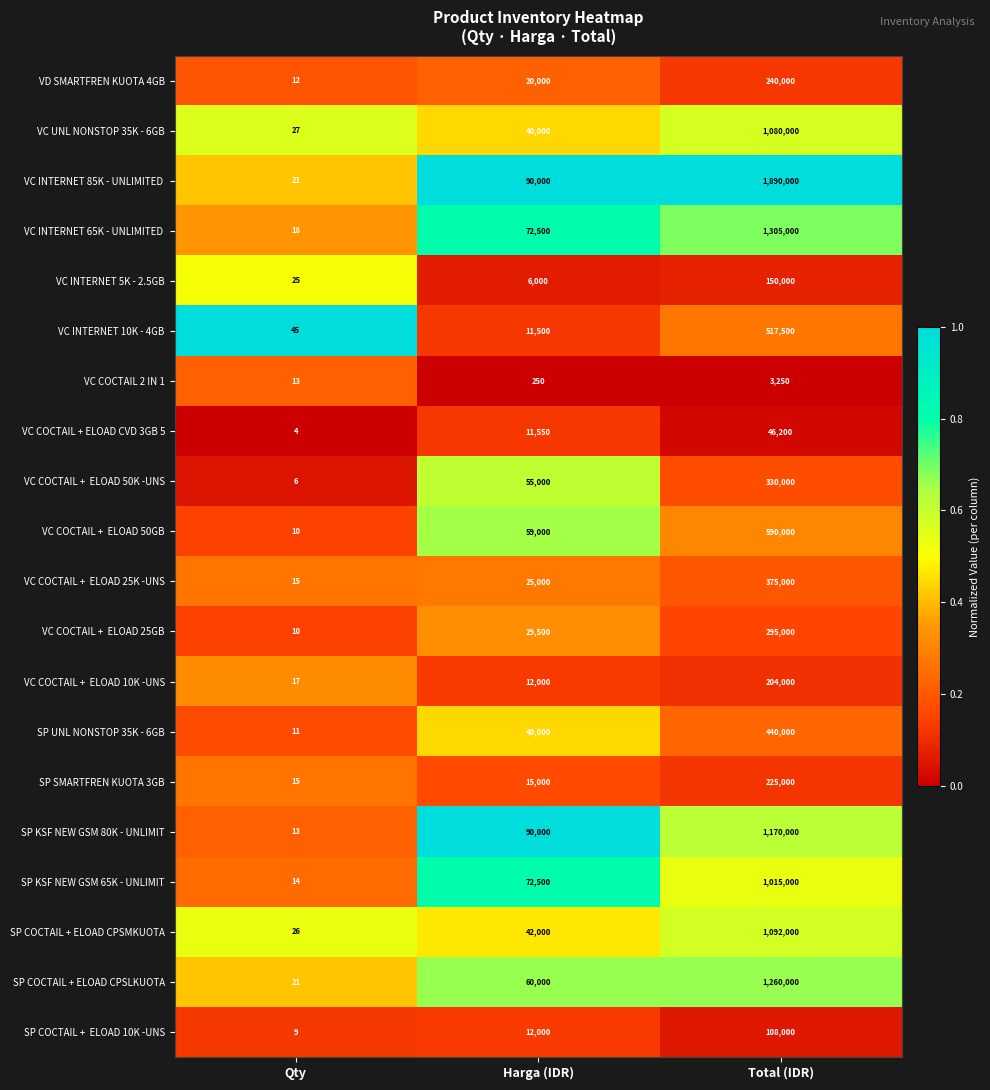

Is it true that SP COCTAIL + ELOAD CPSMKUOTA equals 1092000 at Total (IDR)?

True